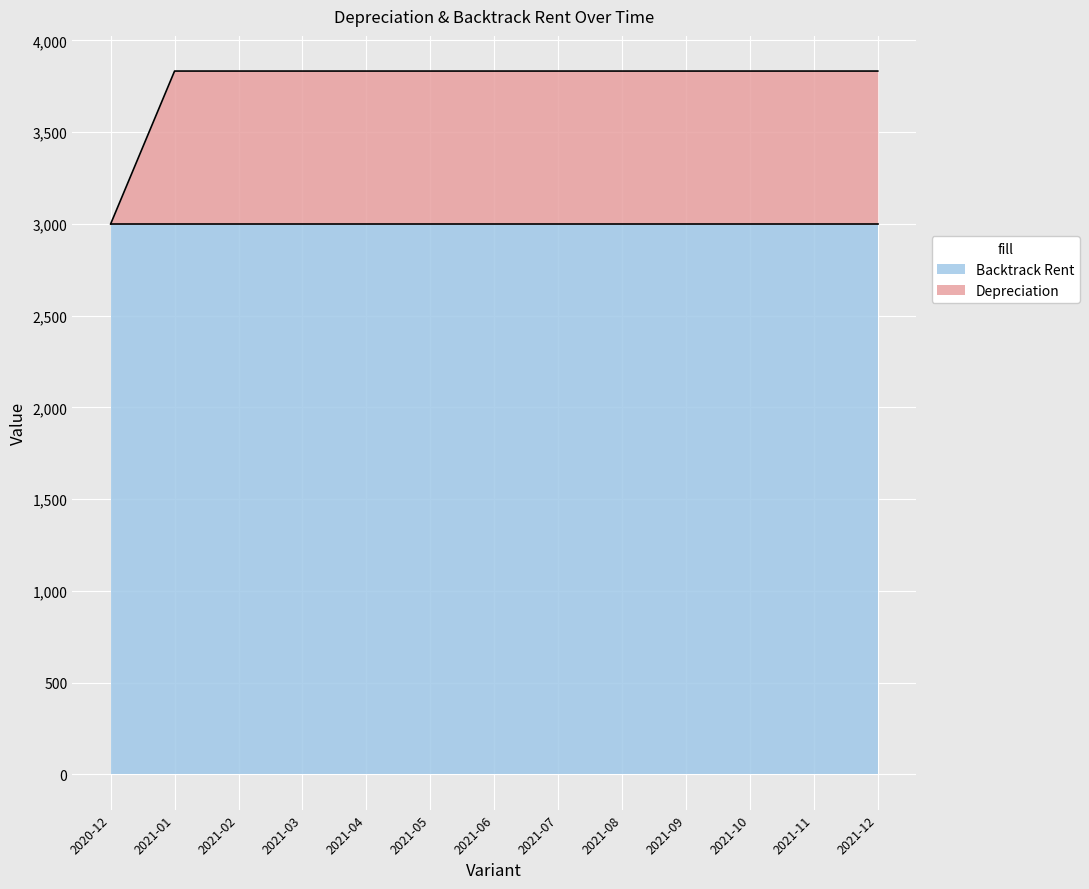

Rank the categories by value from lowest to highest.

2020-12, 2021-01, 2021-02, 2021-03, 2021-04, 2021-05, 2021-06, 2021-07, 2021-08, 2021-09, 2021-10, 2021-11, 2021-12